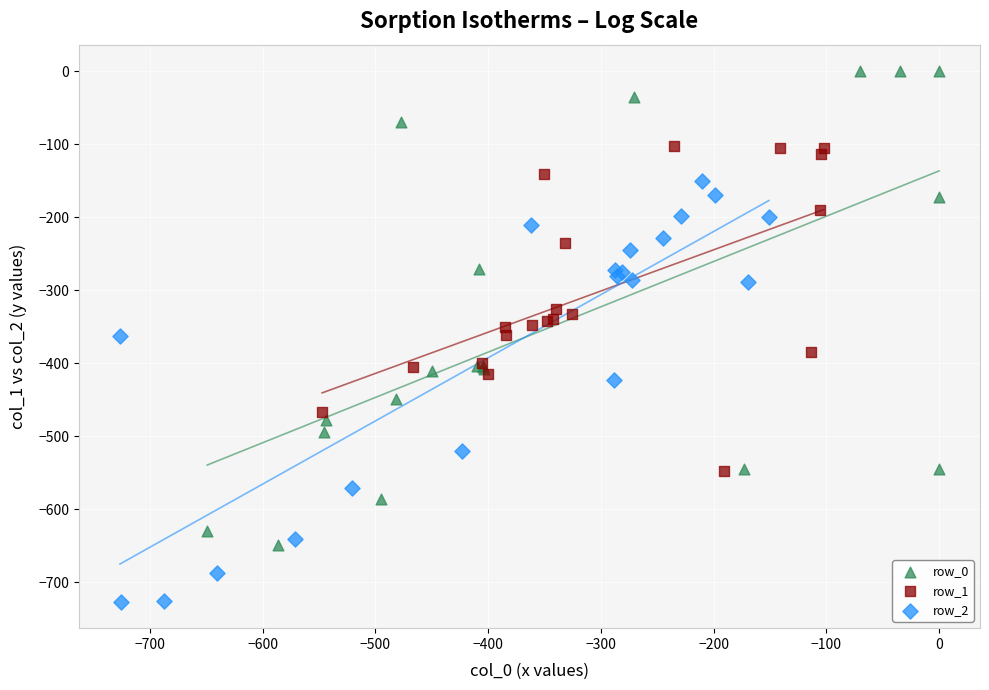

Which series contains the lowest Y value?

row_2